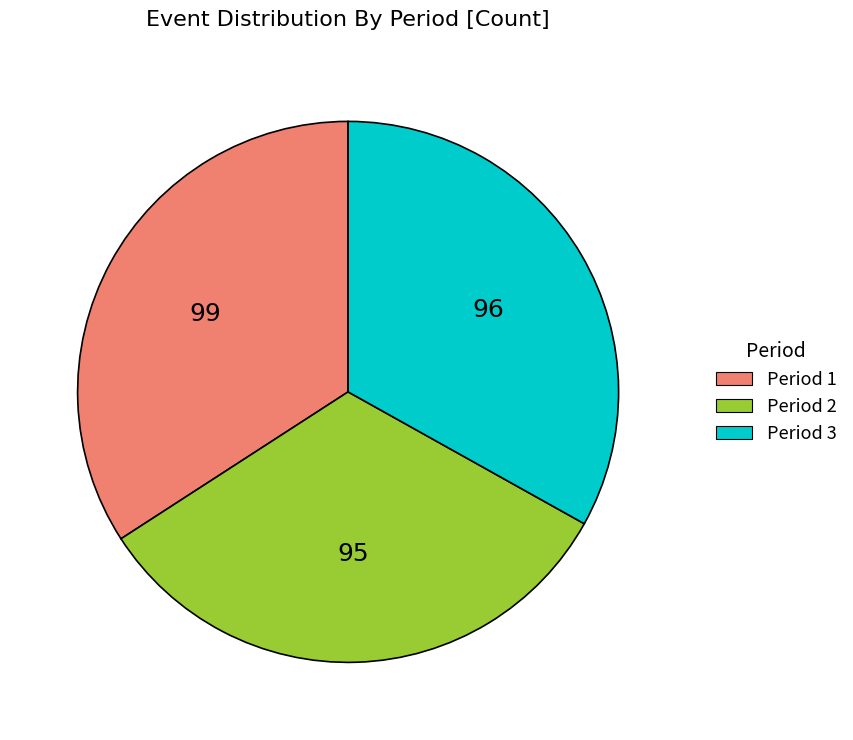

Do Period 2 and Period 3 together represent more than half of the pie?

Yes